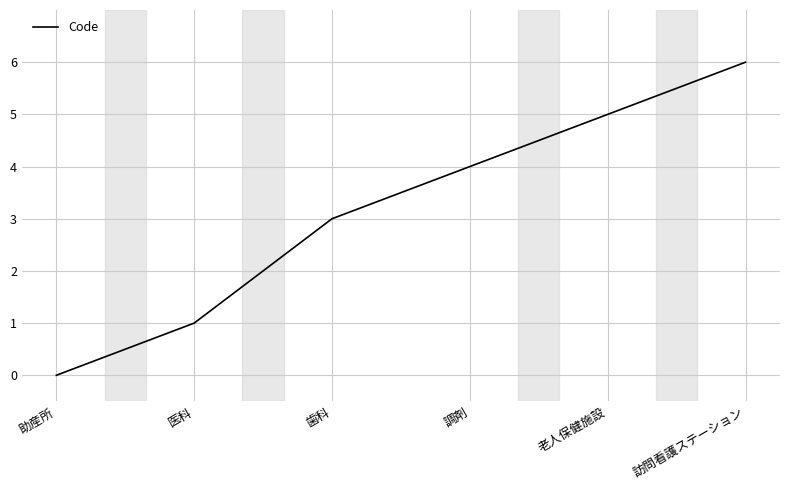

The value at 歯科 is 1. True or false?

False